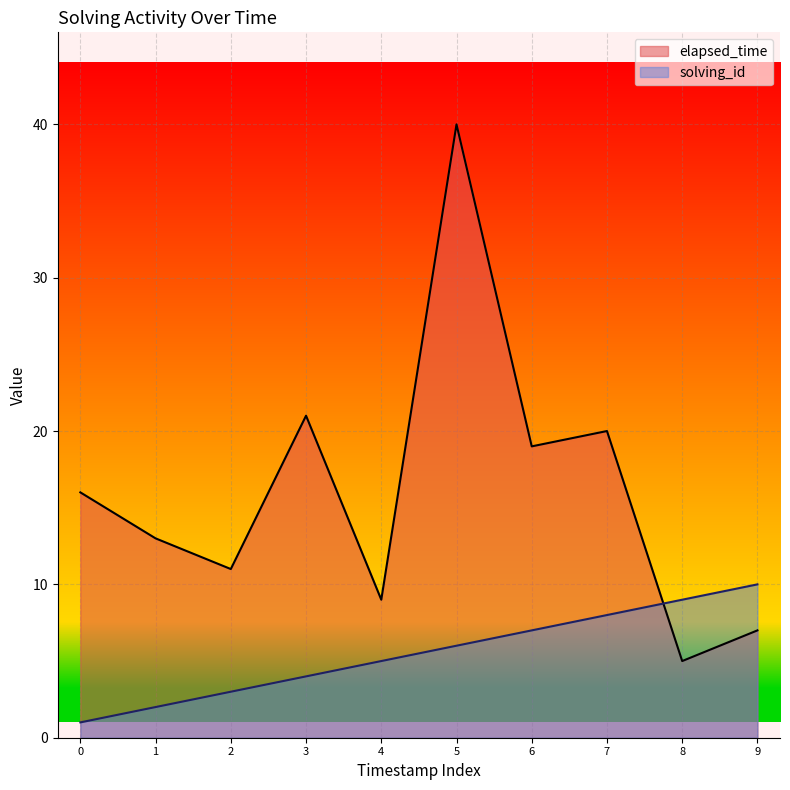

Which series has the largest total across all categories?

elapsed_time